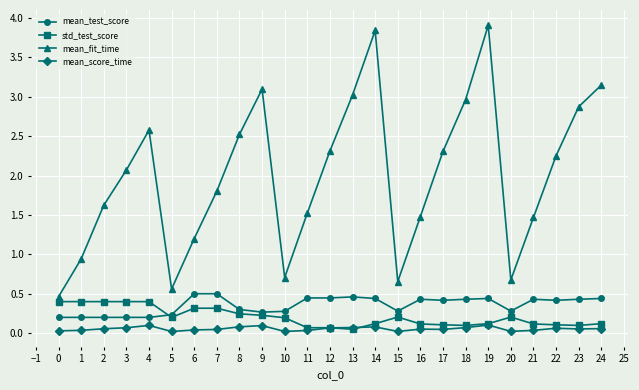

What are all the series names shown in the legend?

mean_test_score, std_test_score, mean_fit_time, mean_score_time